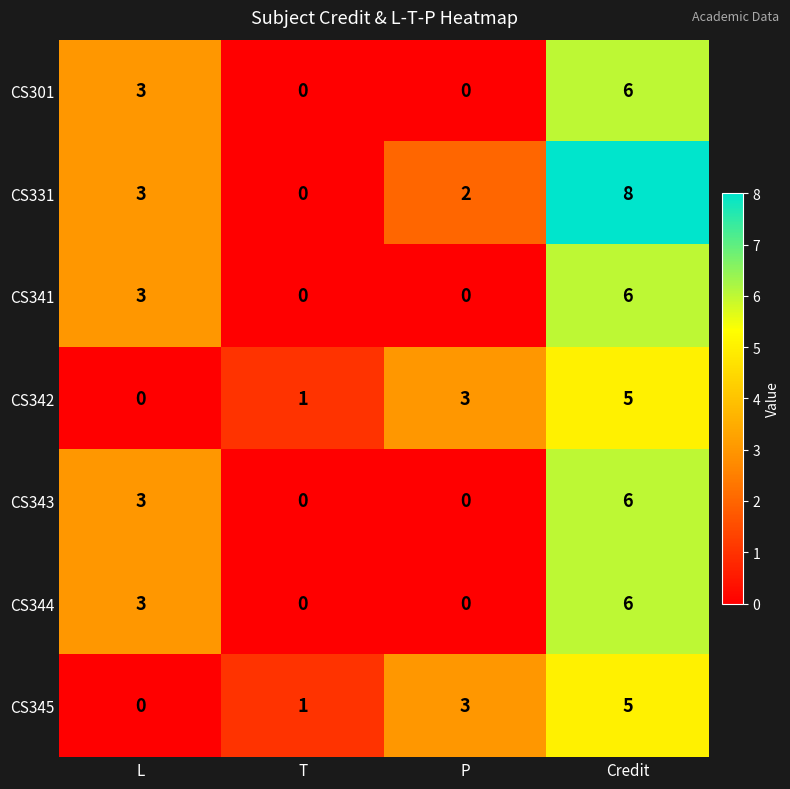

Where is CS344 nearest to the value 3?

L